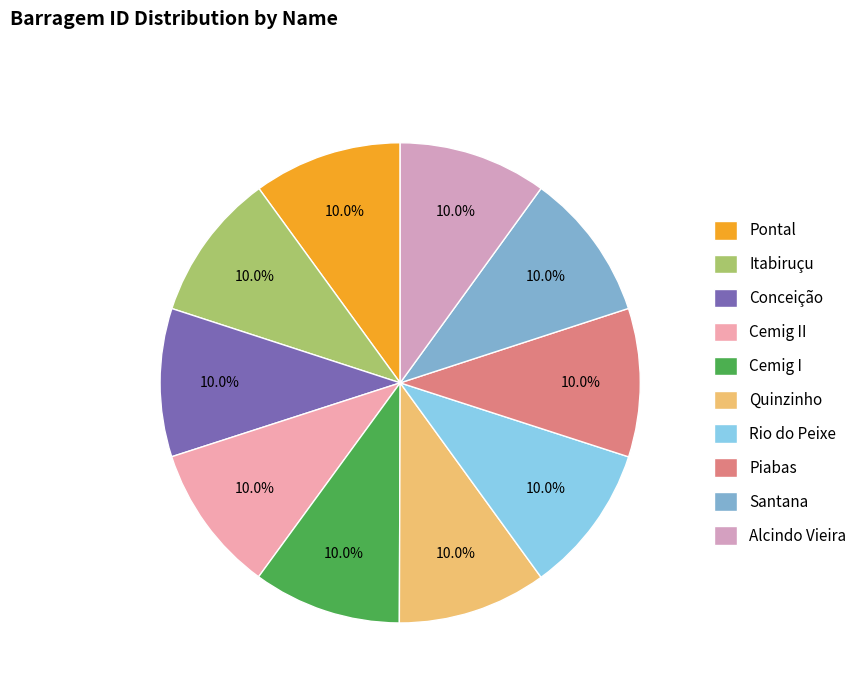

Rank the categories by value from lowest to highest.

Alcindo Vieira, Cemig I, Cemig II, Conceição, Itabiruçu, Piabas, Pontal, Santana, Quinzinho, Rio do Peixe